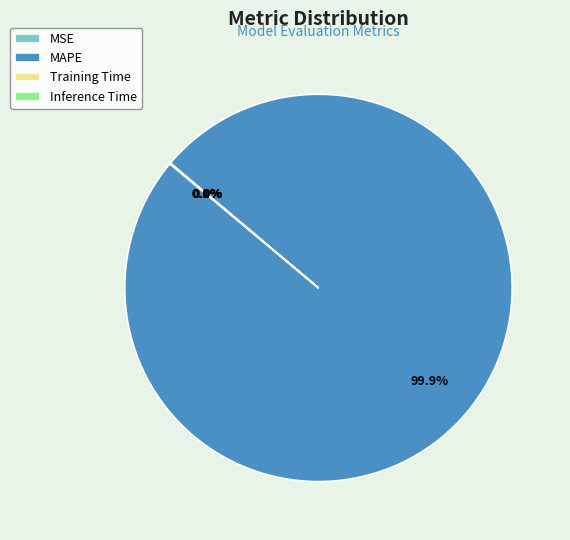

Which category has the biggest portion of the pie?

MAPE